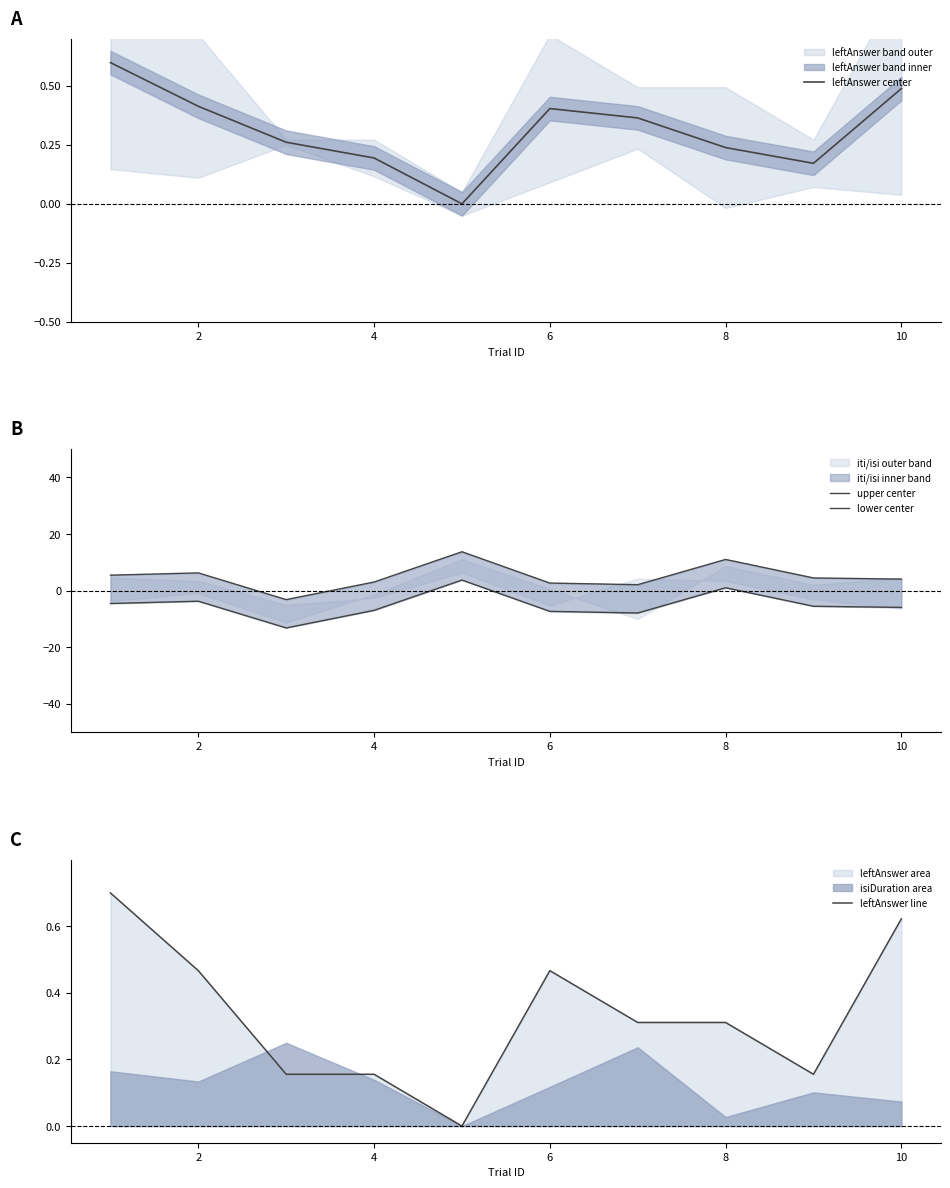

The value of leftAnswer center at 2 is 0.3. True or false?

False